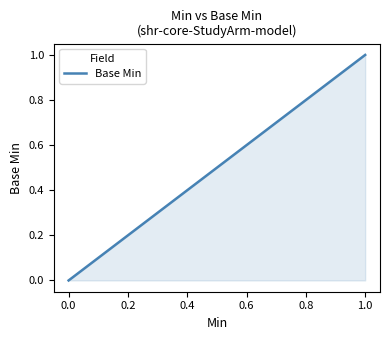

What is the difference between the maximum and minimum values?

1